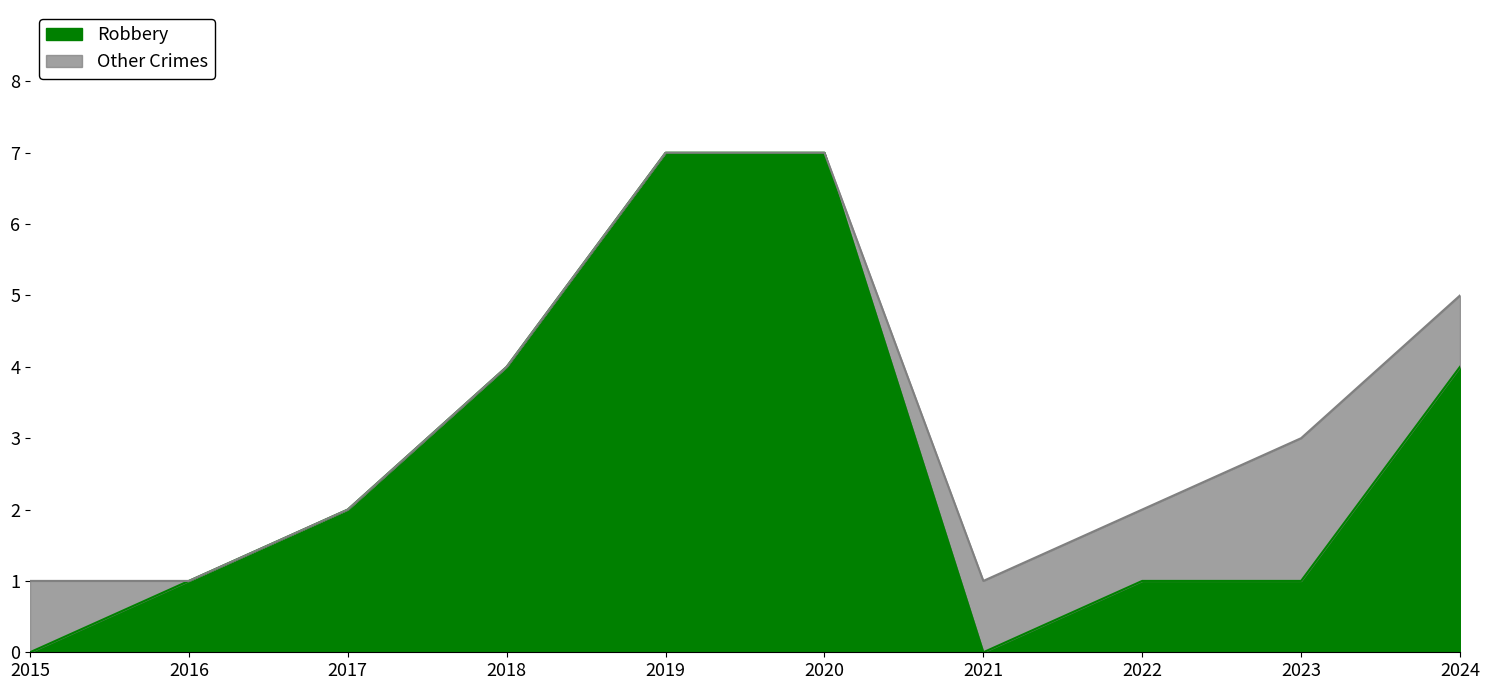

The chart shows a value of -3 at 2015. True or false?

False